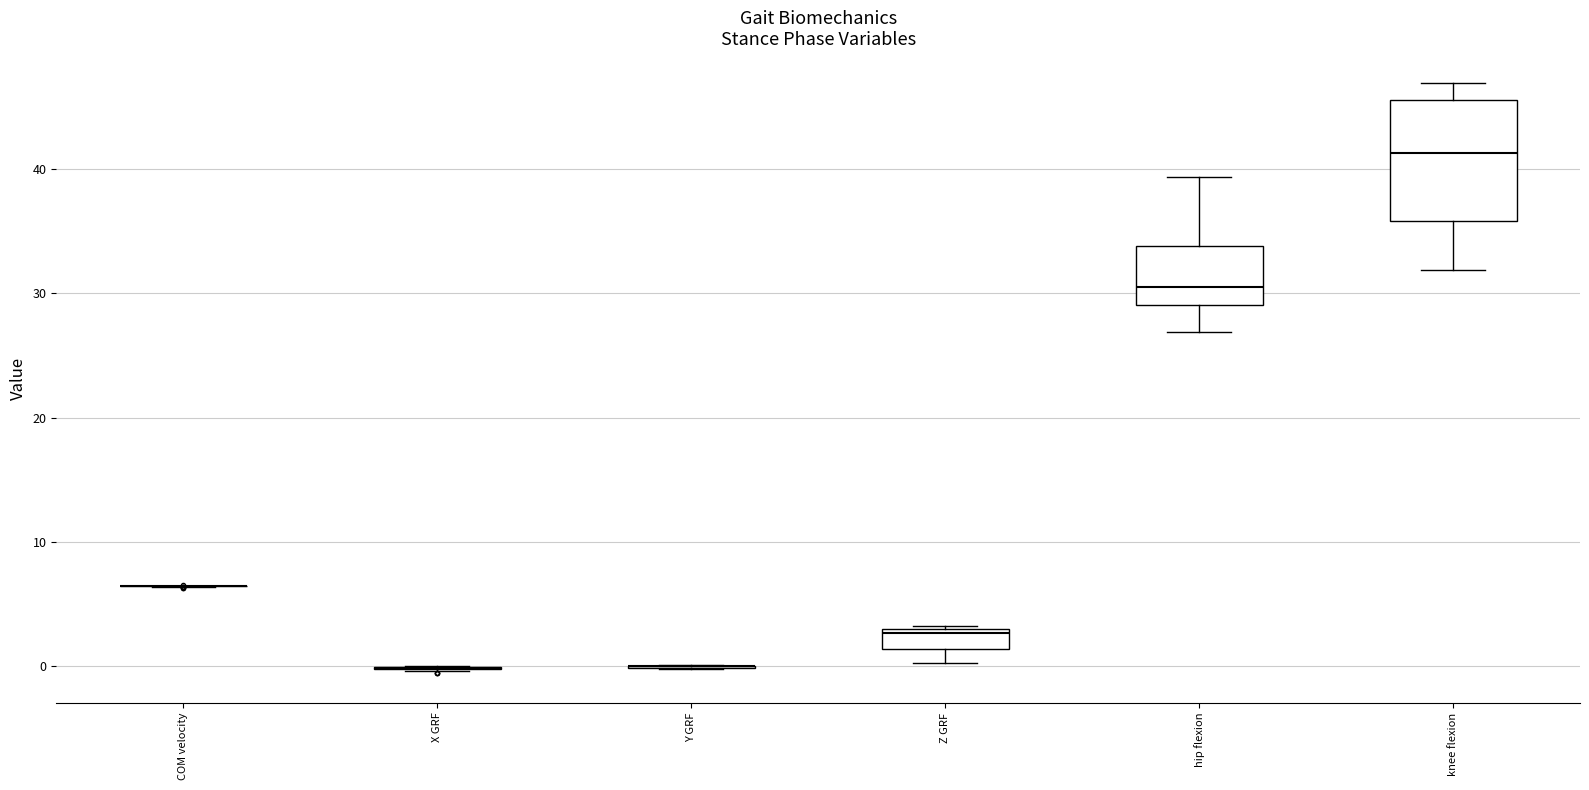

Which box is the tallest, from its lower edge to its upper edge?

knee flexion